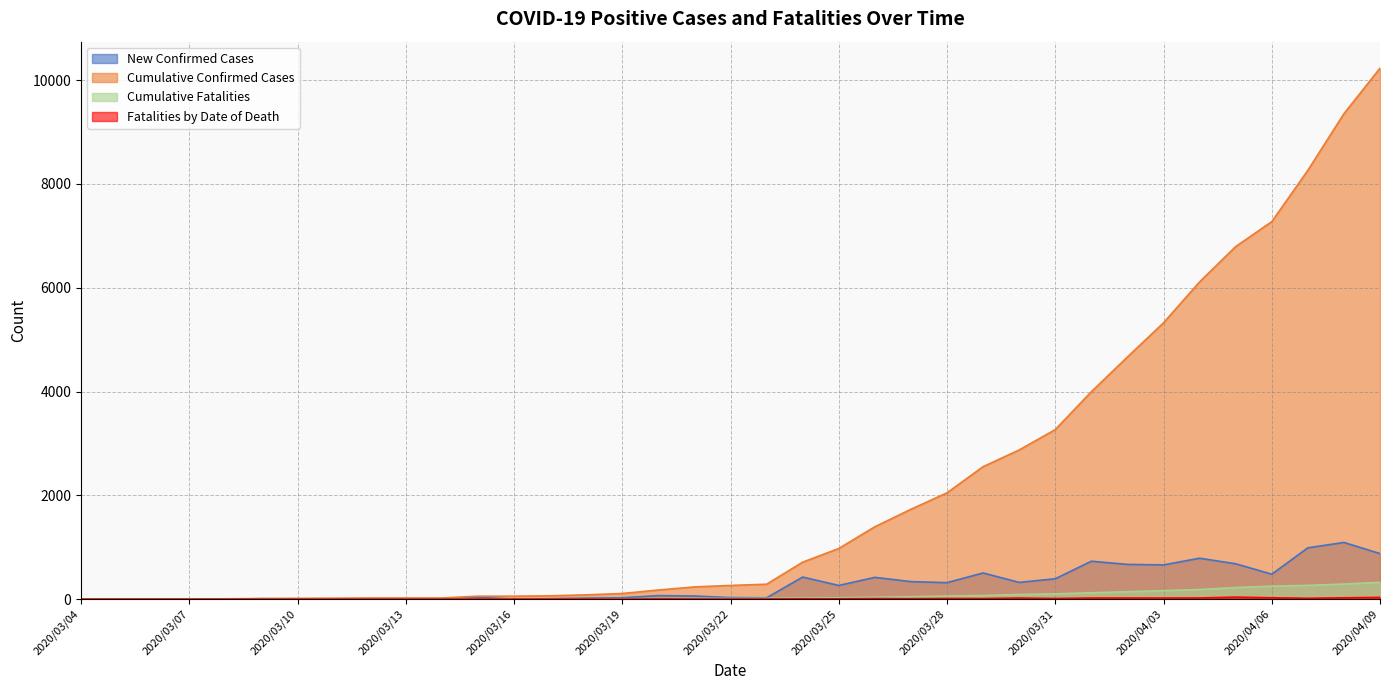

What is the sum of the Fatalities by Date of Death values at 2020/03/15 and 2020/03/31?

13